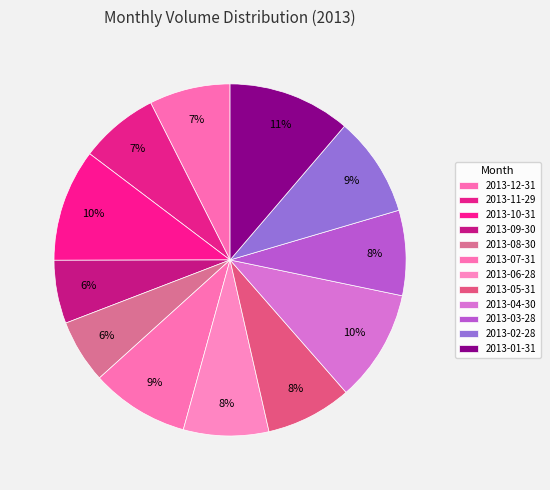

Which category has the biggest portion of the pie?

2013-01-31